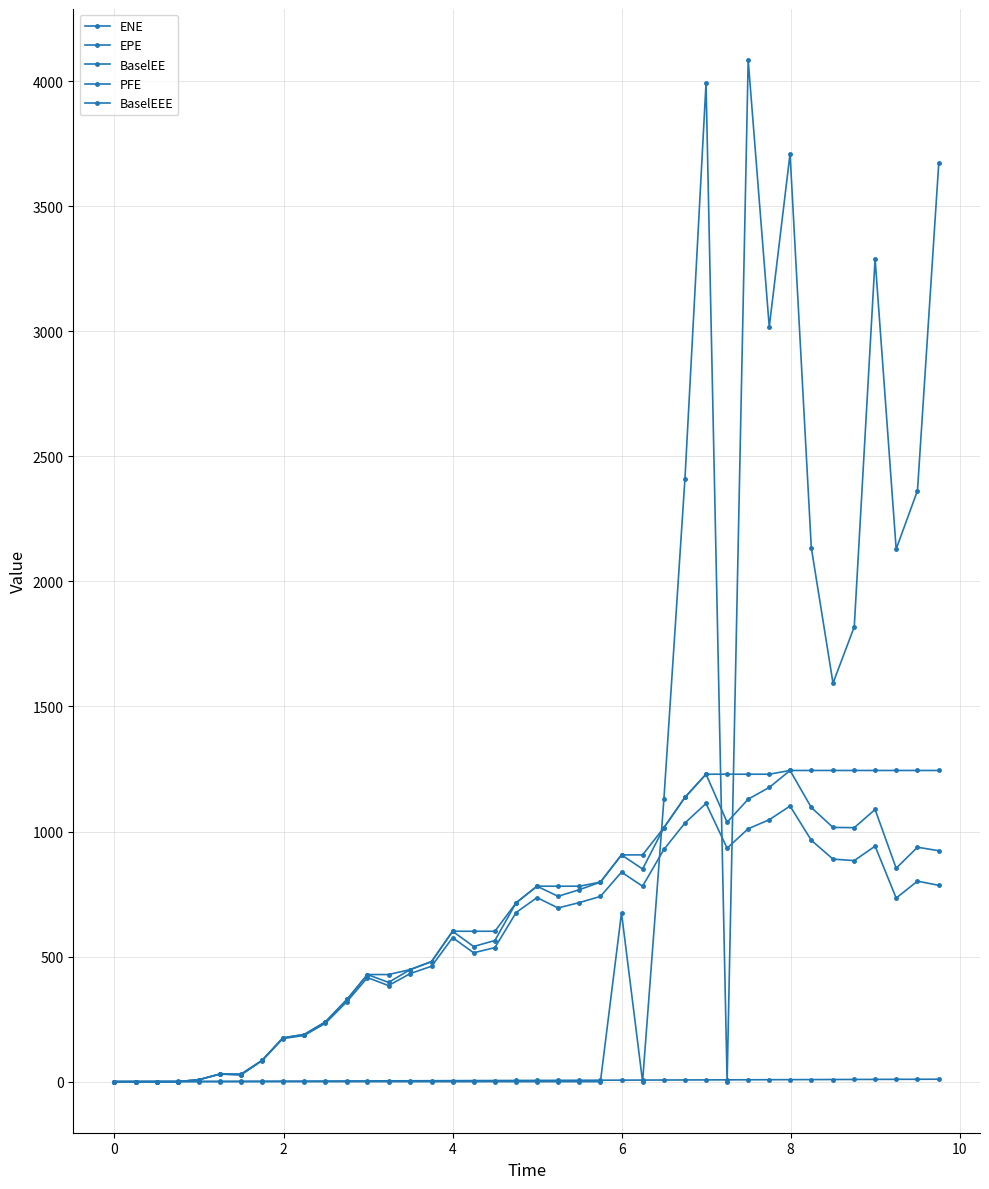

How many data points in PFE are above 0?

14